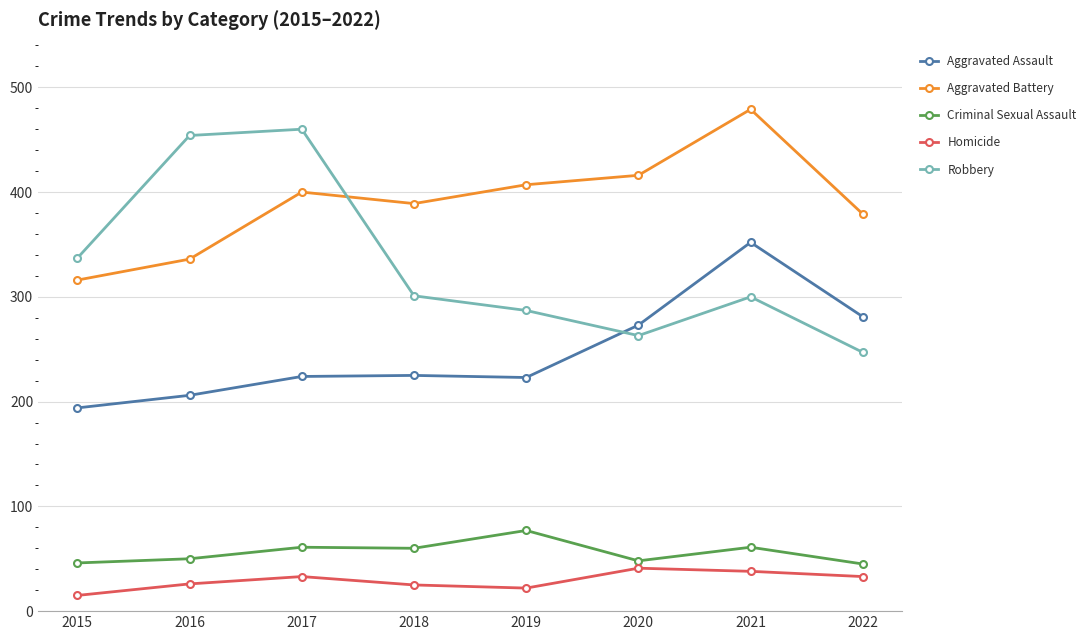

Which series has the largest total across all categories?

Aggravated Battery